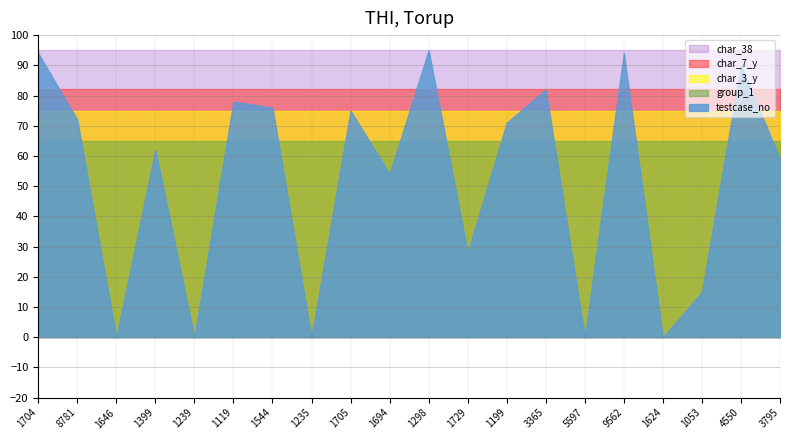

At which label is testcase_no closest to 47?

1694